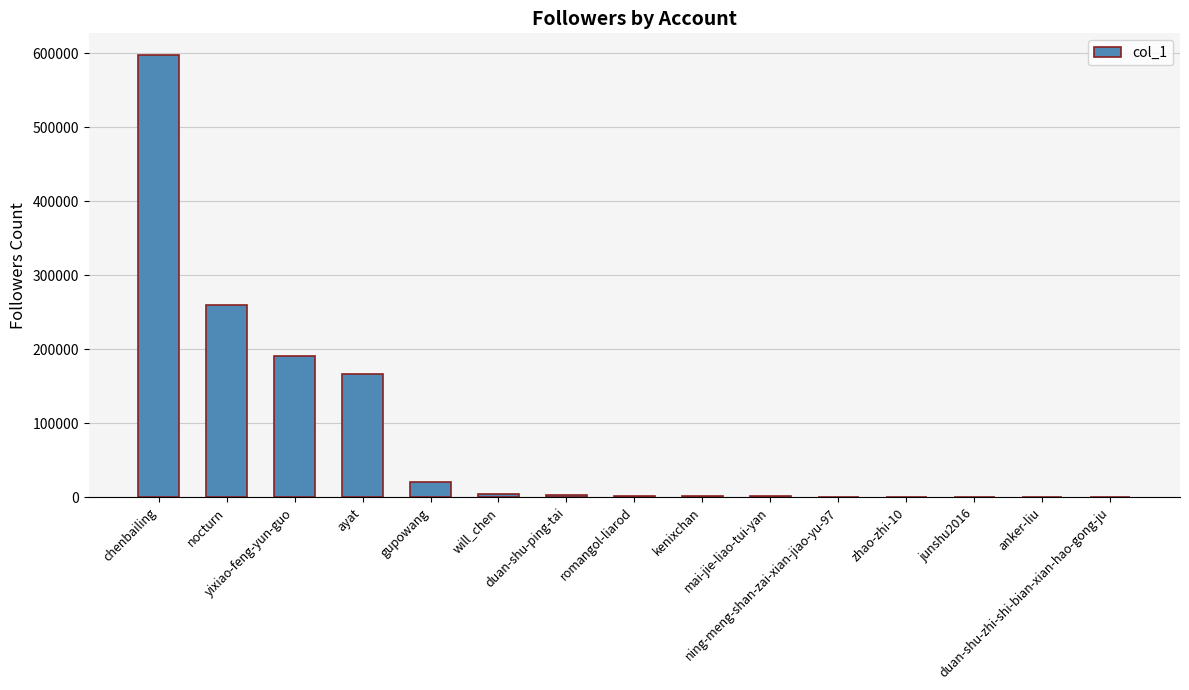

What is the sum of all values?

1247097